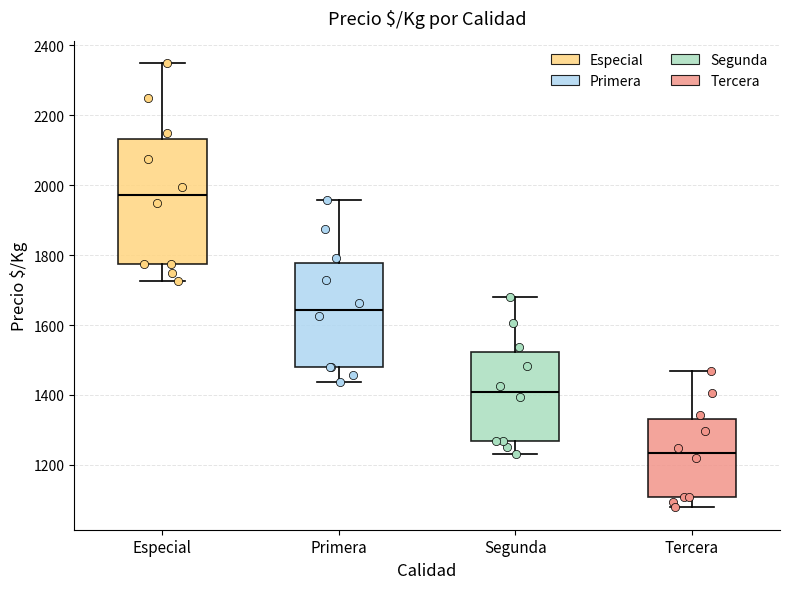

Reading left to right, transcribe this box plot: for each box, give where its median line is, the range the box spans, and where its two whiskers end, as read against the y-axis. The values are not printed on the chart, so give them approximately, as read against the axis.

Especial: median 1980, box 1780 to 2140, whiskers 1720 to 2360
Primera: median 1640, box 1480 to 1780, whiskers 1440 to 1960
Segunda: median 1400, box 1260 to 1520, whiskers 1240 to 1680
Tercera: median 1240, box 1100 to 1340, whiskers 1080 to 1460